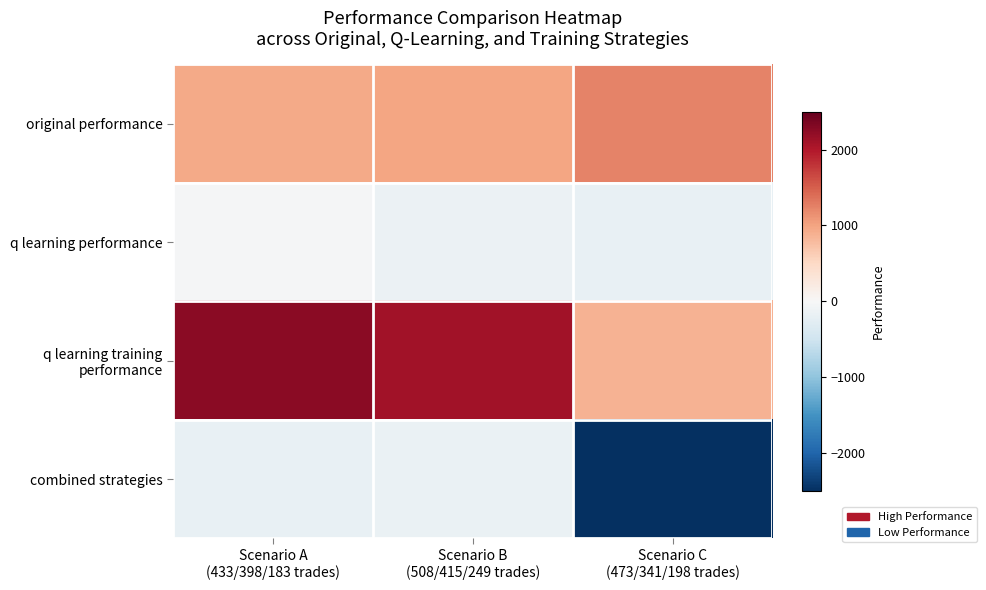

At Scenario B (508/415/249 trades), list the series in order from smallest to largest.

combined strategies, q learning performance, original performance, q learning training performance